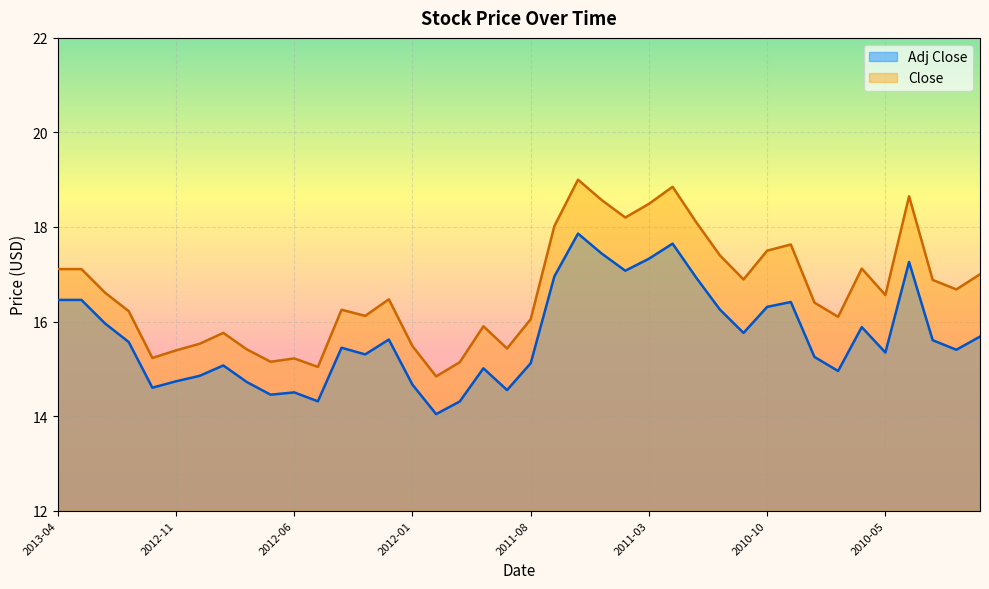

Rank the categories by Close value from lowest to highest.

2011-12, 2012-05, 2011-11, 2012-07, 2012-06, 2012-12, 2012-11, 2012-08, 2011-09, 2012-01, 2012-10, 2012-09, 2011-10, 2011-08, 2010-07, 2012-03, 2013-01, 2012-04, 2010-08, 2012-02, 2010-05, 2013-02, 2010-02, 2010-03, 2010-11, 2010-01, 2013-04, 2013-03, 2010-06, 2010-12, 2010-10, 2010-09, 2011-07, 2011-01, 2011-04, 2011-03, 2011-05, 2010-04, 2011-02, 2011-06